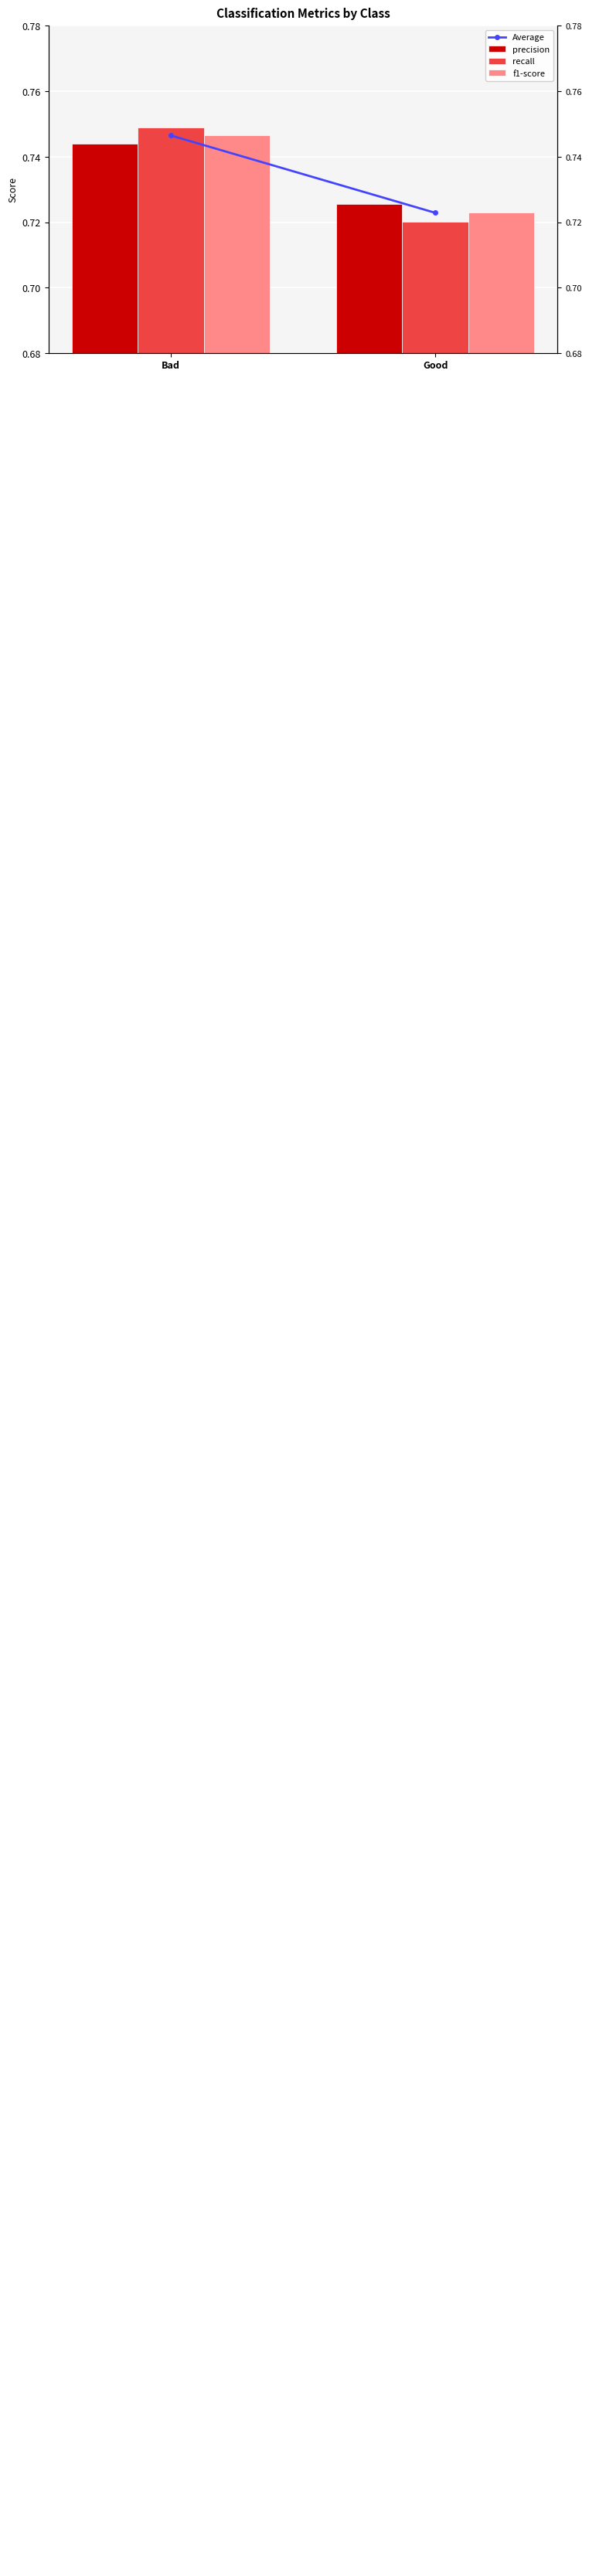

At which label does recall reach its minimum?

Good